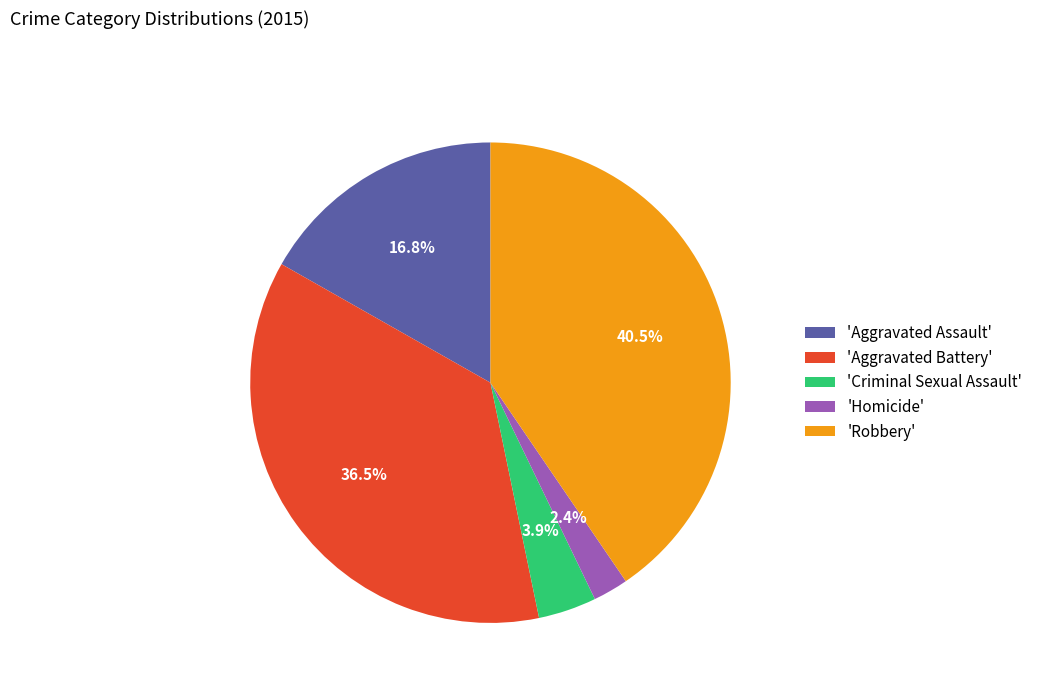

Between 'Aggravated Battery' and 'Robbery', which is larger?

'Robbery'